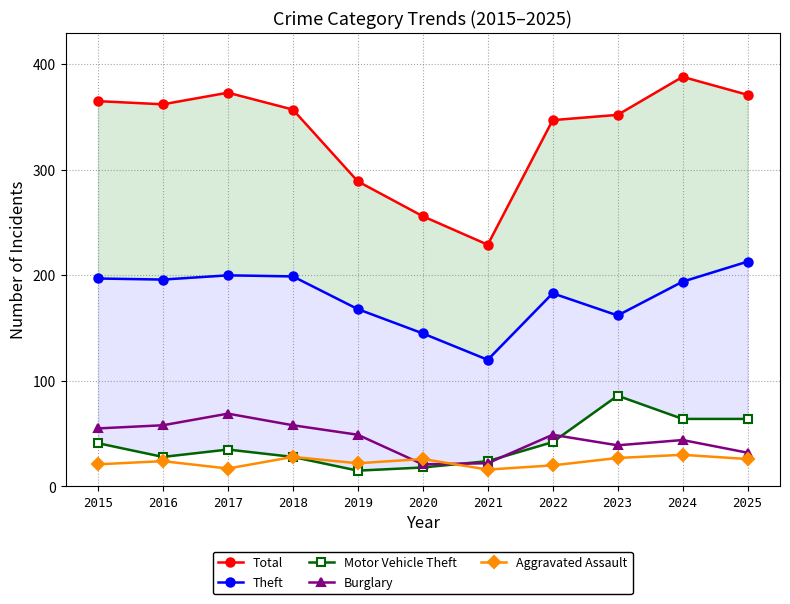

Which has a higher value, 2021 or 2023?

2023